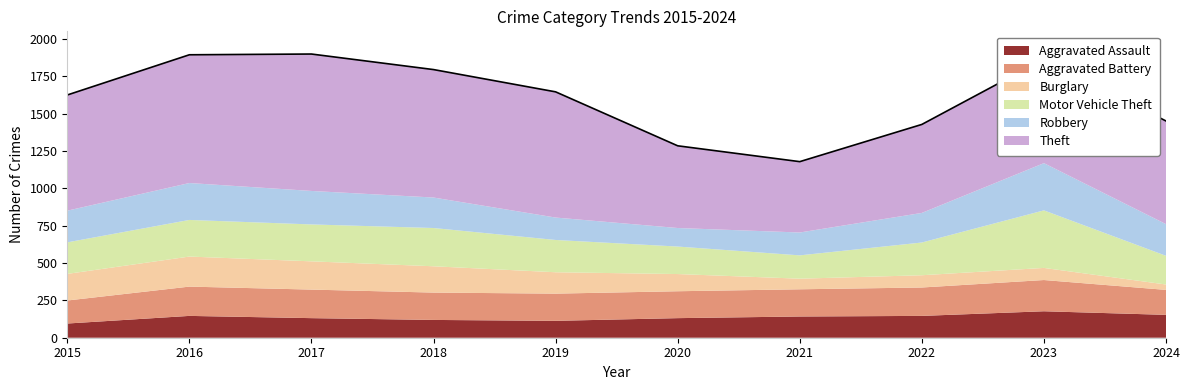

Rank the series by their maximum value, from lowest to highest.

Aggravated Assault, Burglary, Aggravated Battery, Robbery, Motor Vehicle Theft, Theft